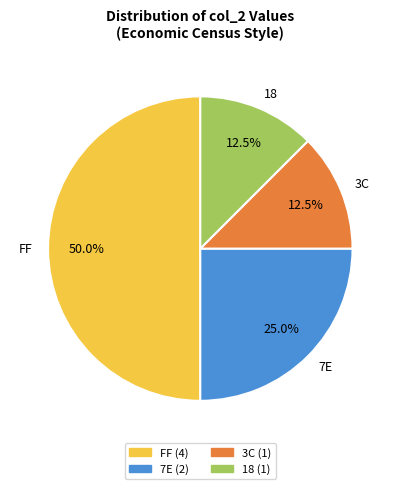

Approximately how many times larger is the value at 3C compared to 7E?

0.5